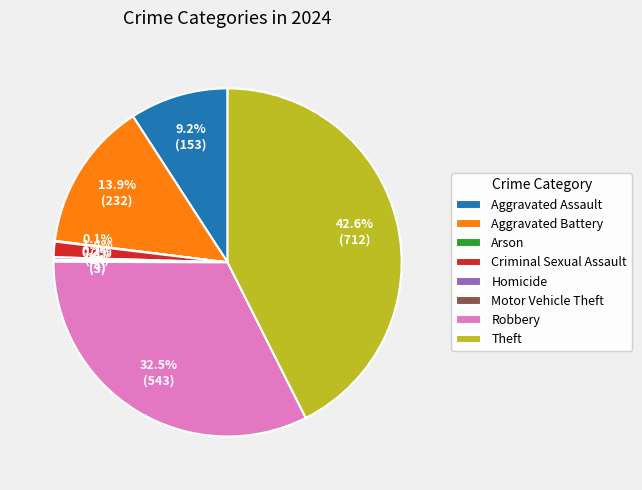

Which category has the biggest portion of the pie?

Theft